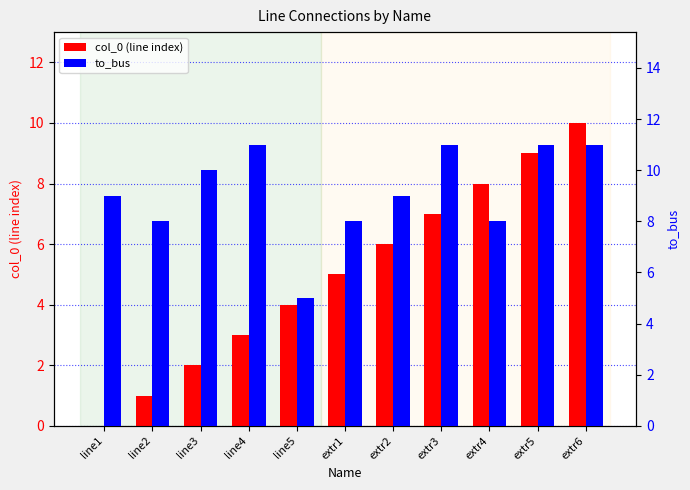

The value of to_bus at line3 is 15. True or false?

False